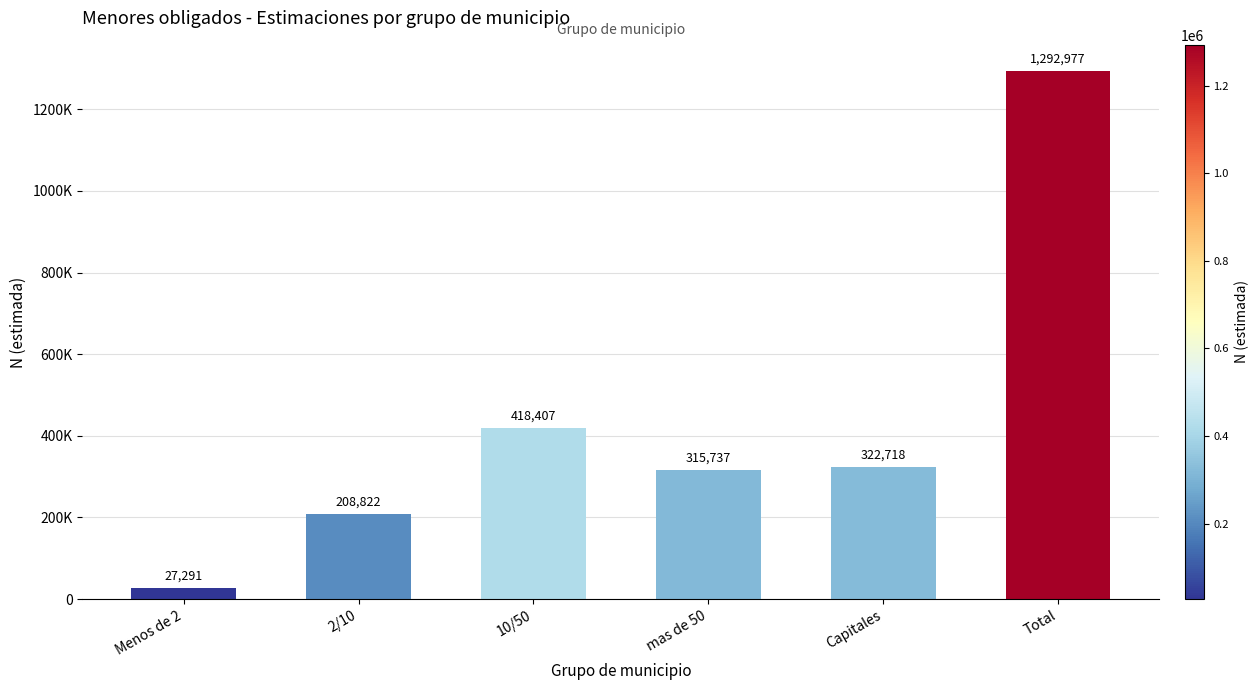

Is it true that the value at mas de 50 is 315737?

True